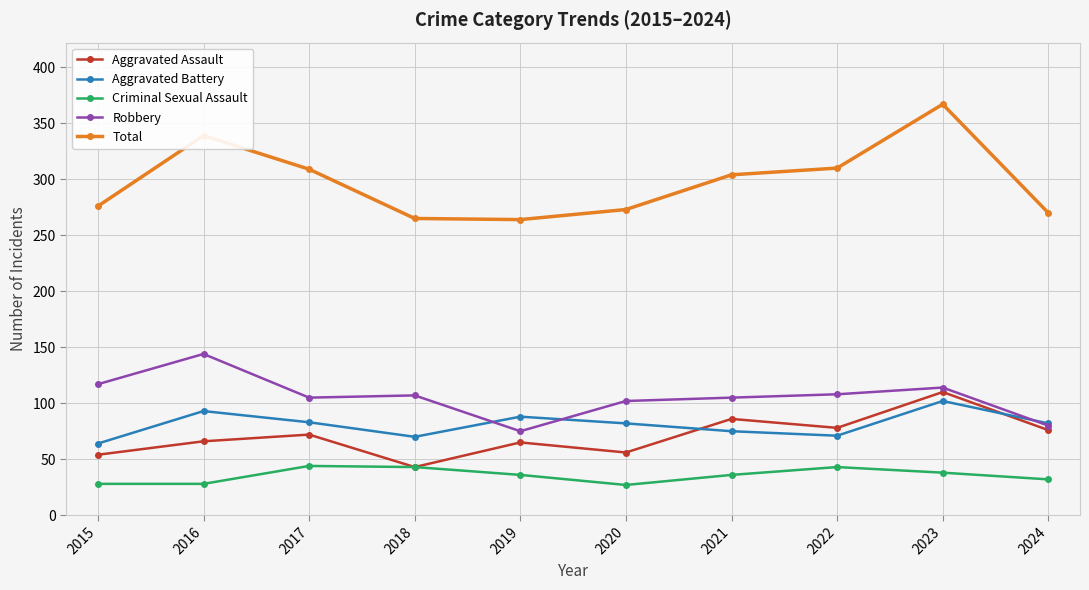

What is the difference between the Total values at 2018 and 2017?

44